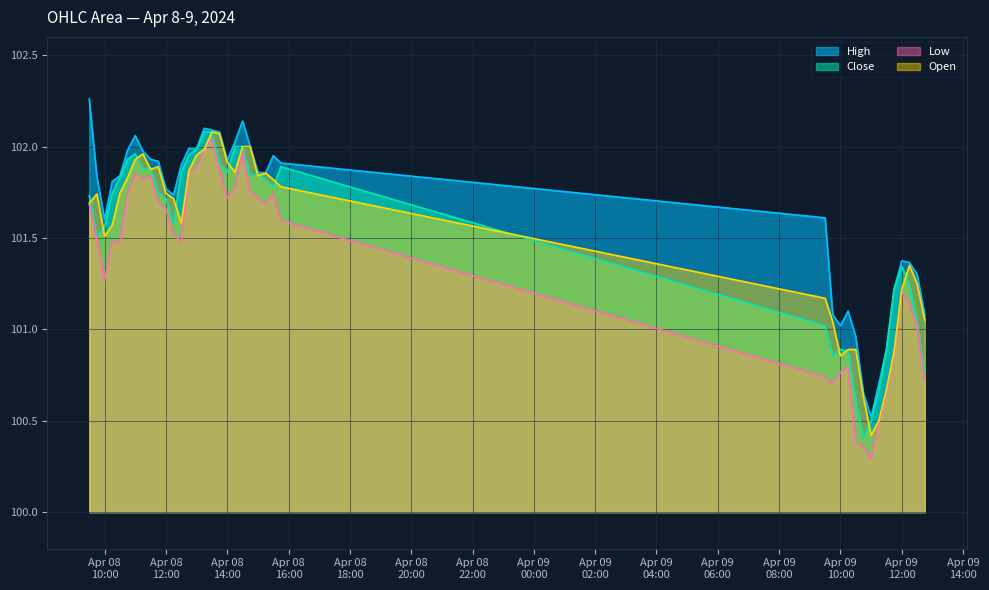

What is the difference between the highest and lowest values at 2024-04-08 11:00?

0.2